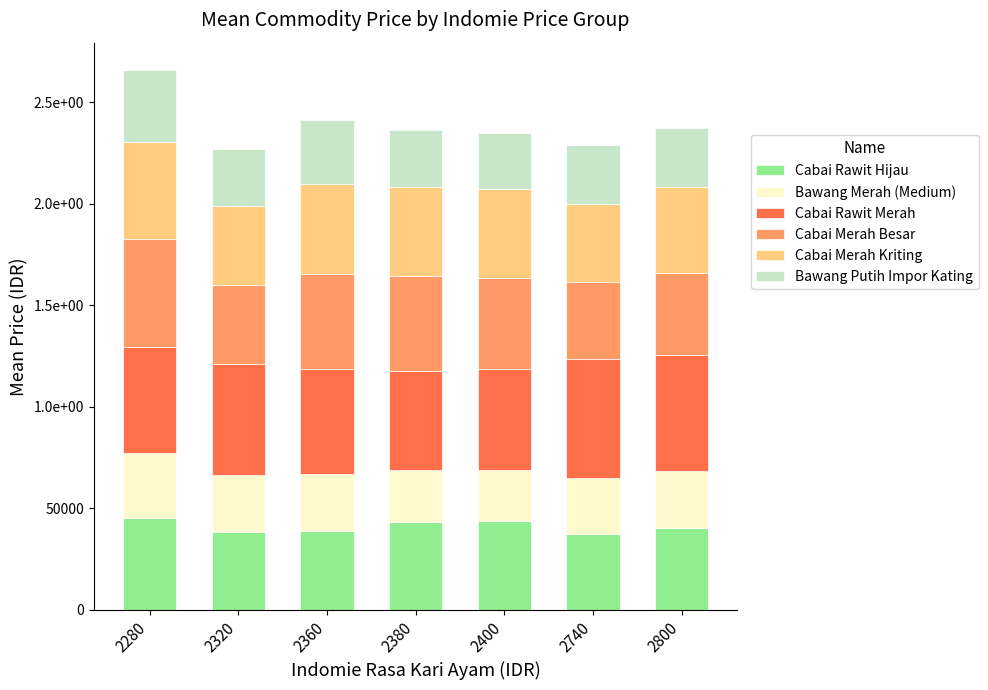

What are all the series names shown in the legend?

Cabai Rawit Hijau, Bawang Merah (Medium), Cabai Rawit Merah, Cabai Merah Besar, Cabai Merah Kriting, Bawang Putih Impor Kating